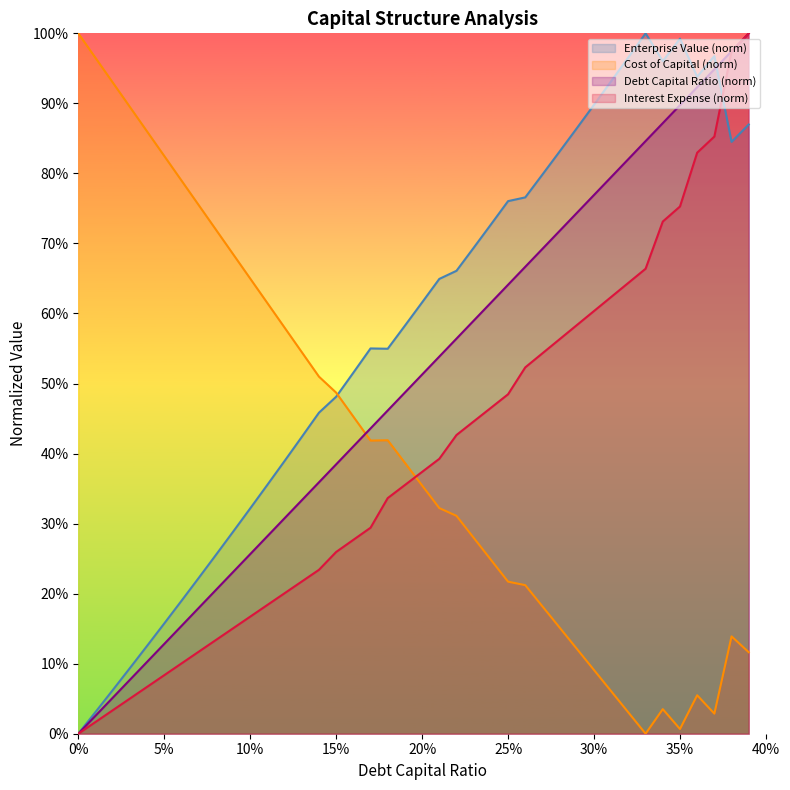

True or false: debt_capital has more than 1 interior local peaks.

False